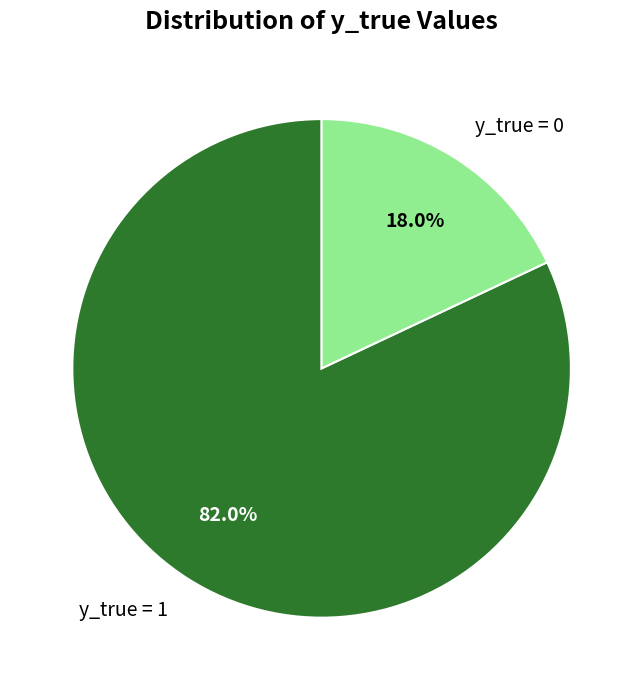

True or false: y_true = 0 accounts for 29% of the total.

False